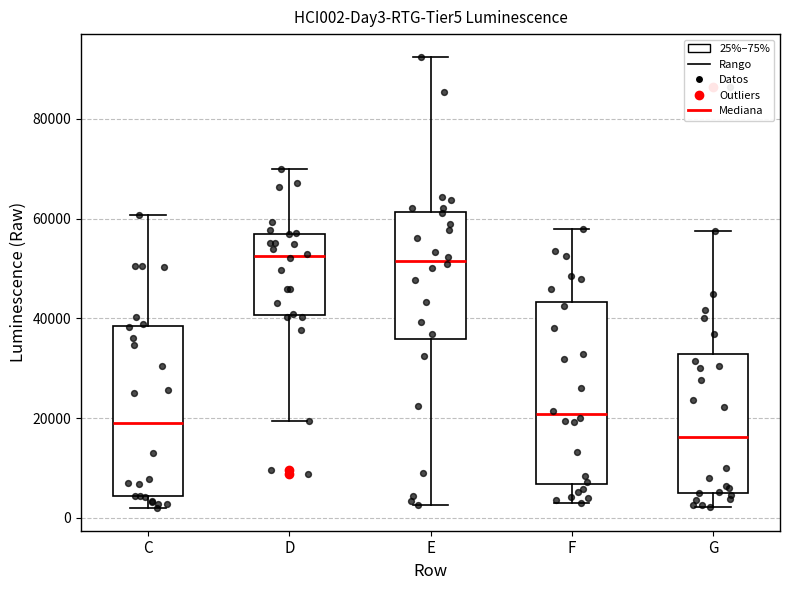

Which box's median line is the lowest?

G